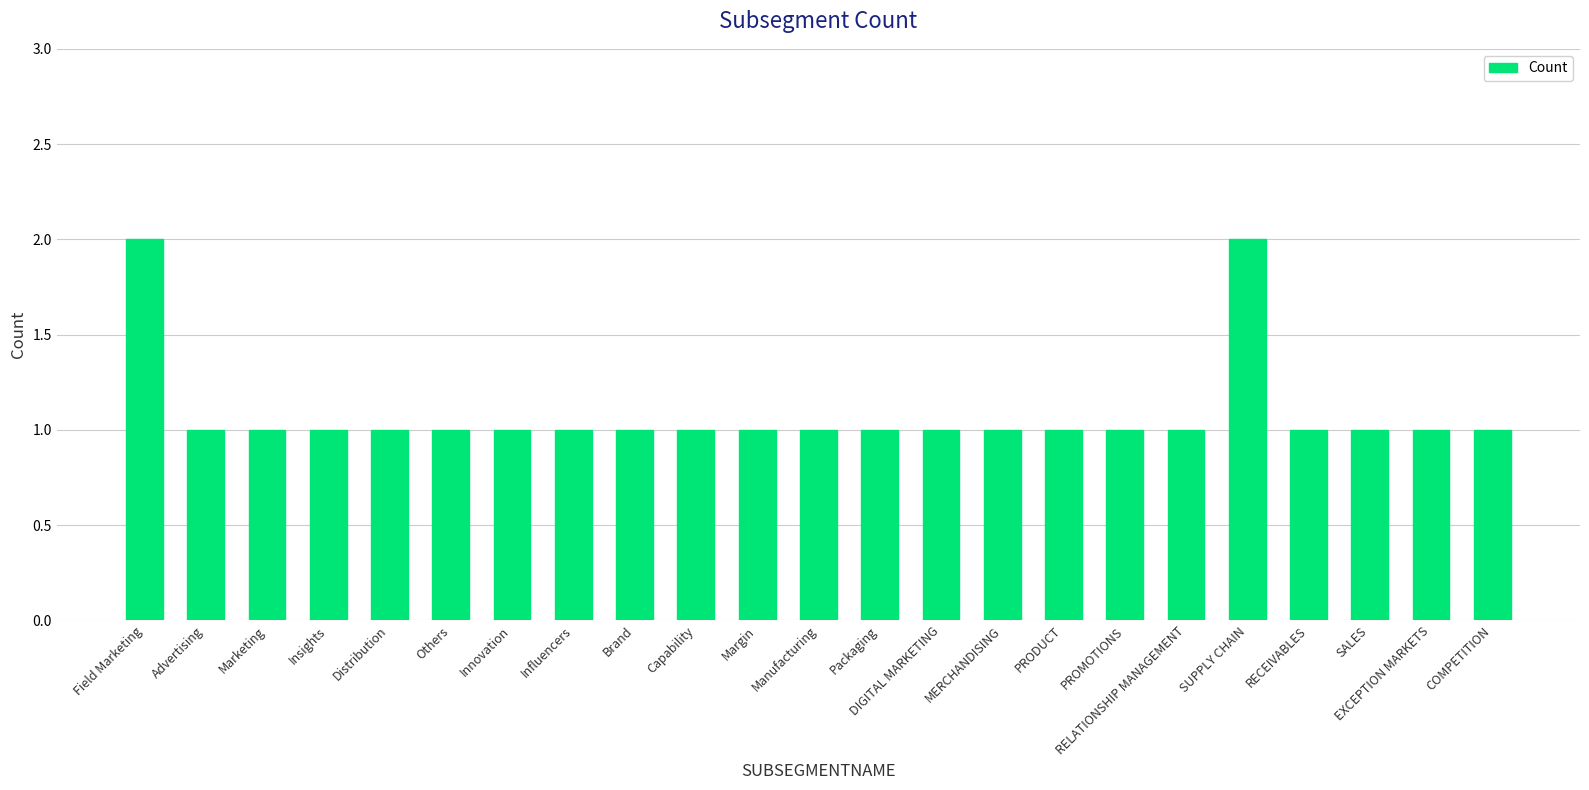

What position from the right is DIGITAL MARKETING?

10